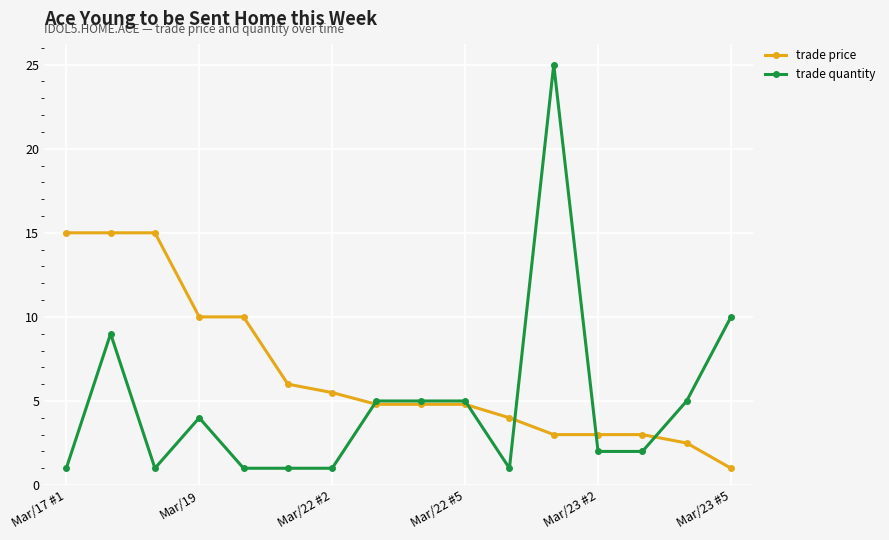

What is the maximum value shown in the chart?

25.0